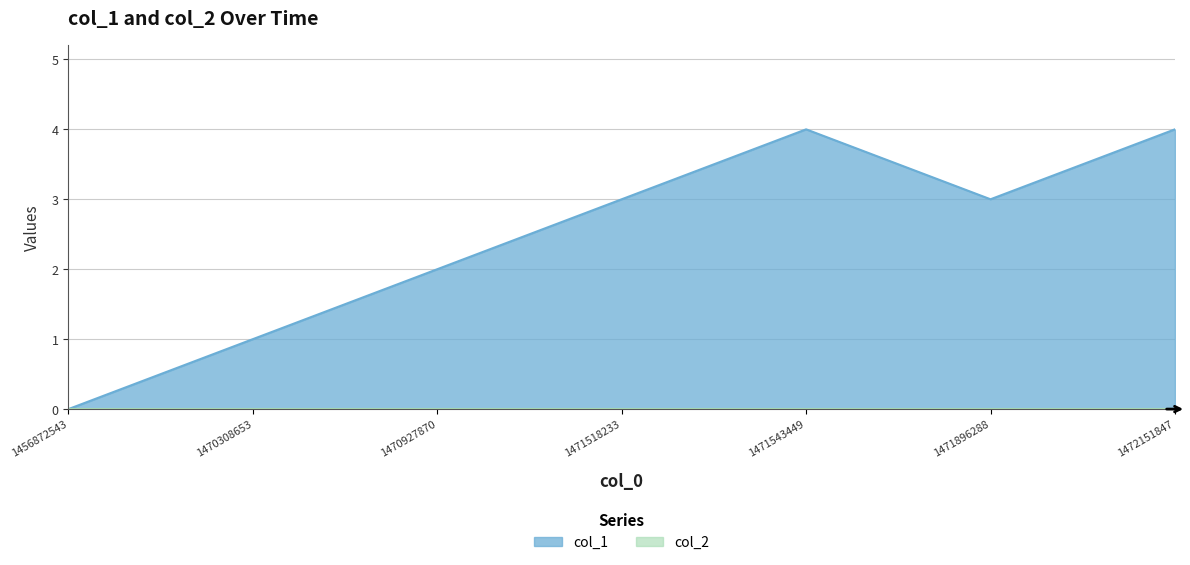

Which category has the lowest value across all series?

1456872543